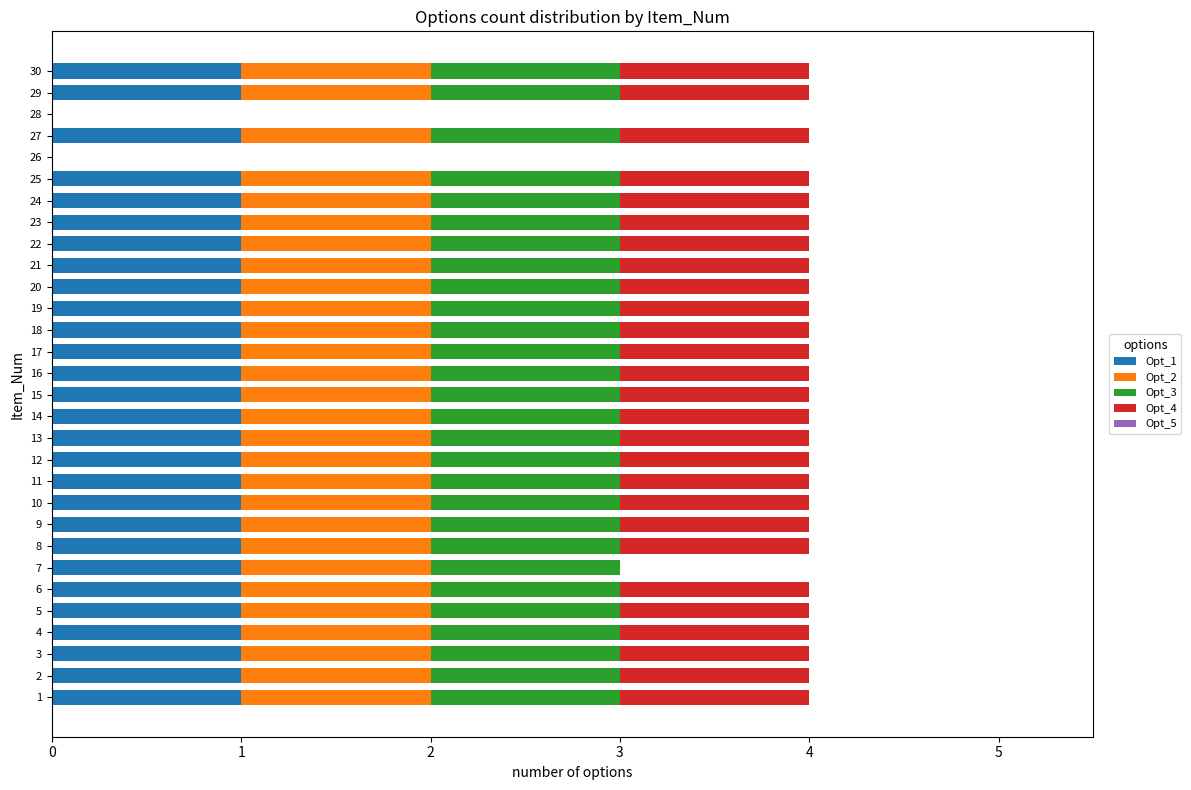

What is the total value across all series at 24?

4